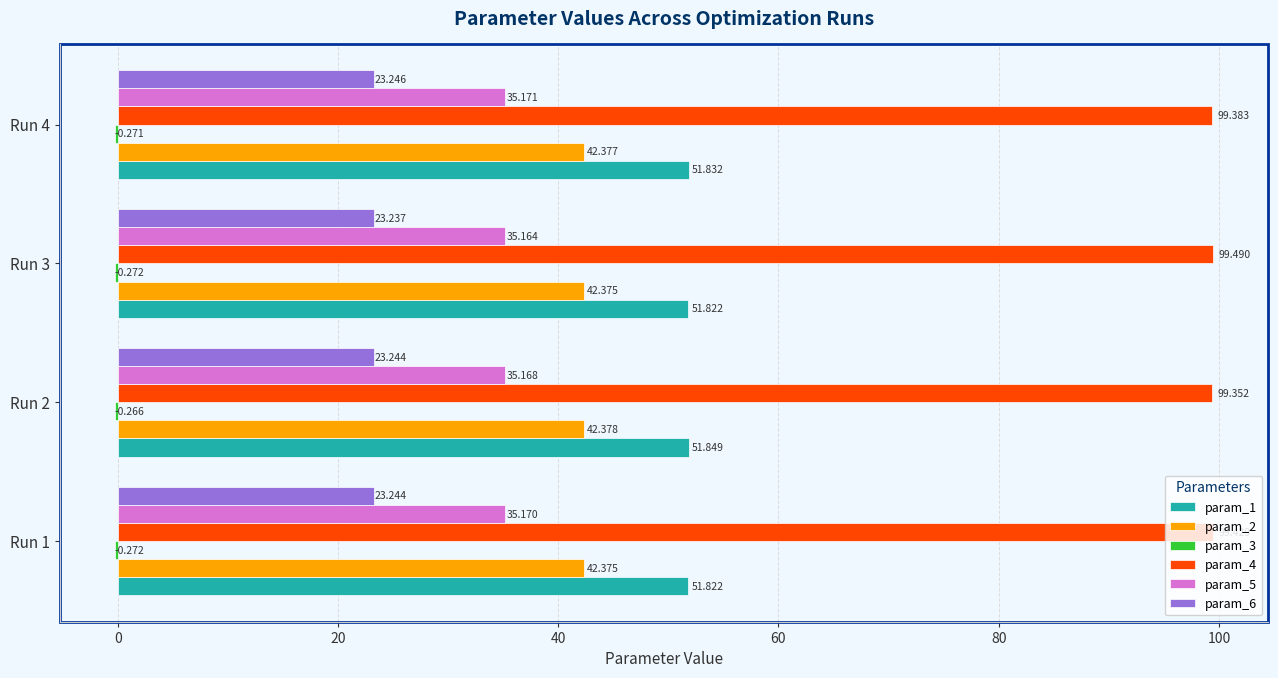

Is the value of param_2 at Run 1 greater than the value of param_4 at Run 1?

No